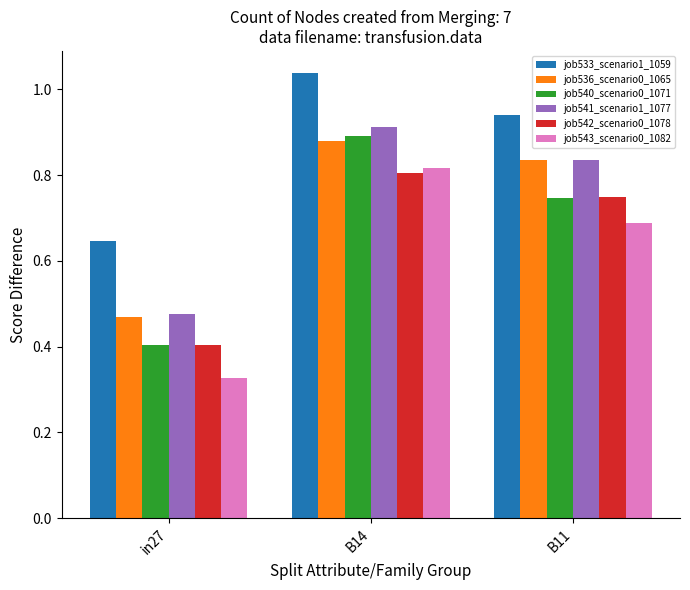

The value of job536_scenario0_1065 at B14 is 0.9. True or false?

True